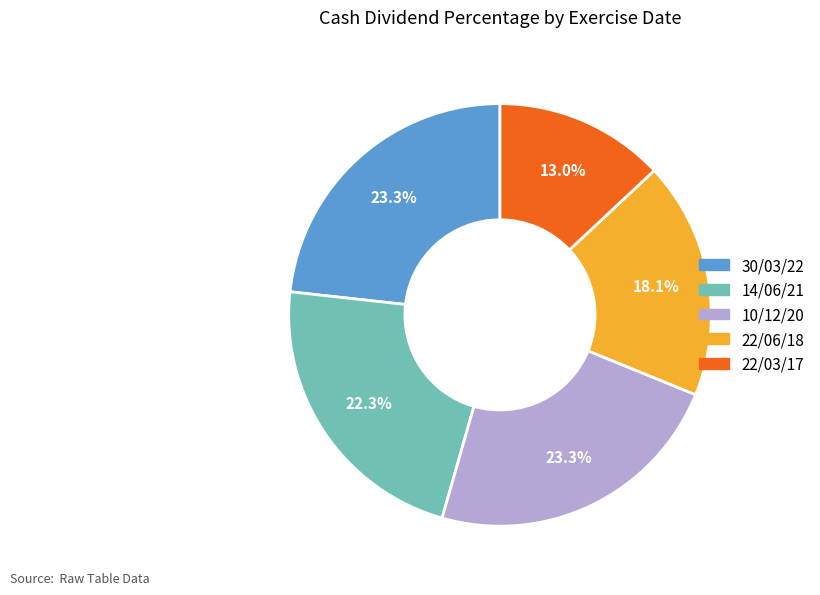

To the nearest percent, what percentage of the pie is 22/03/17?

13%